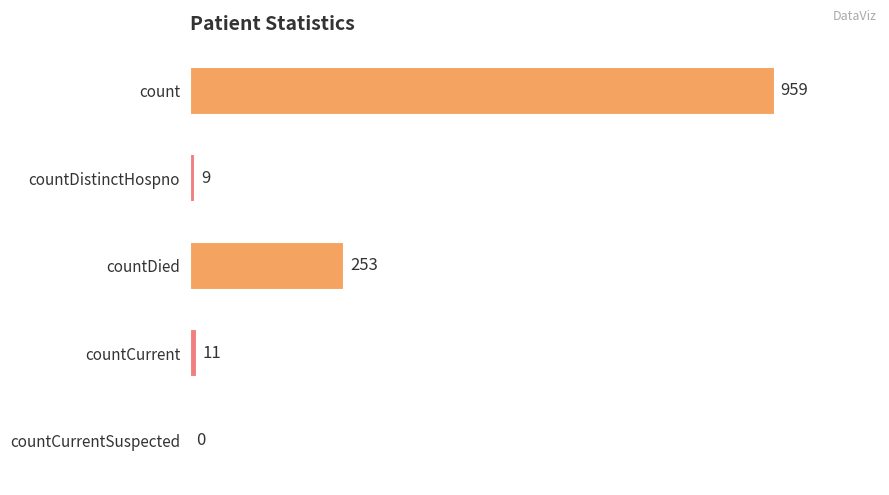

What is the sum of the values at countCurrentSuspected and count?

959